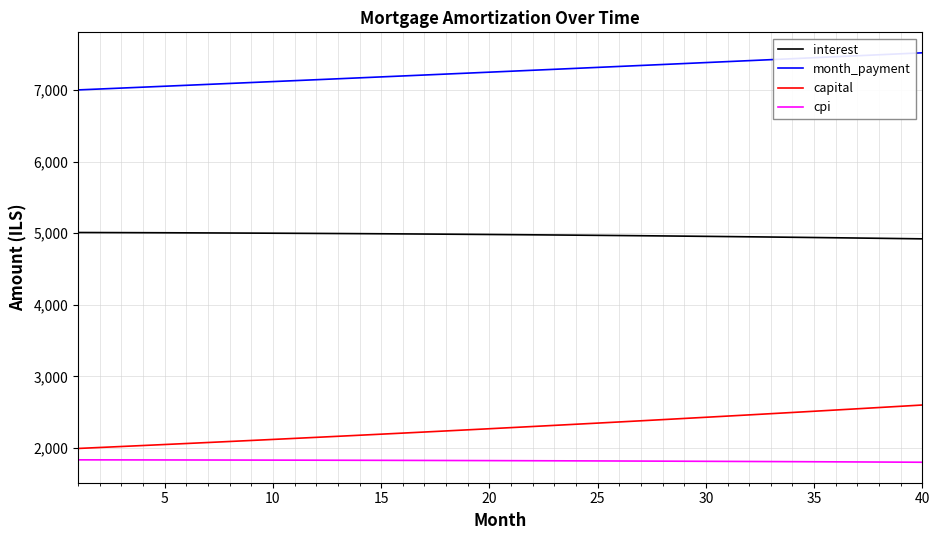

Which series has the largest range (max minus min)?

capital